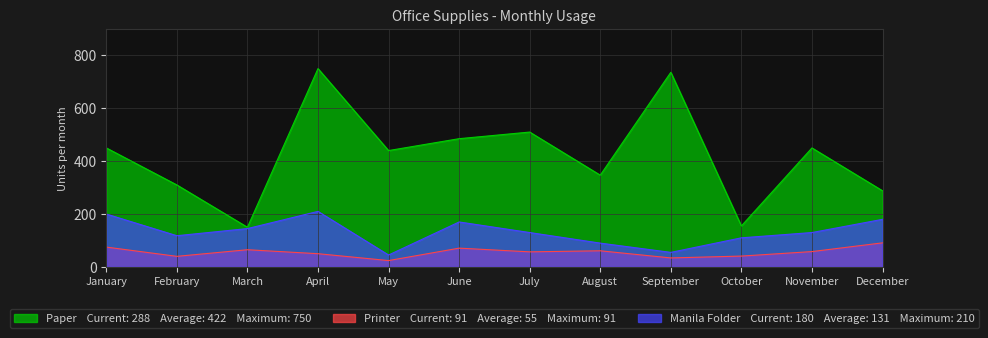

At which category does the chart reach its peak across all series?

April